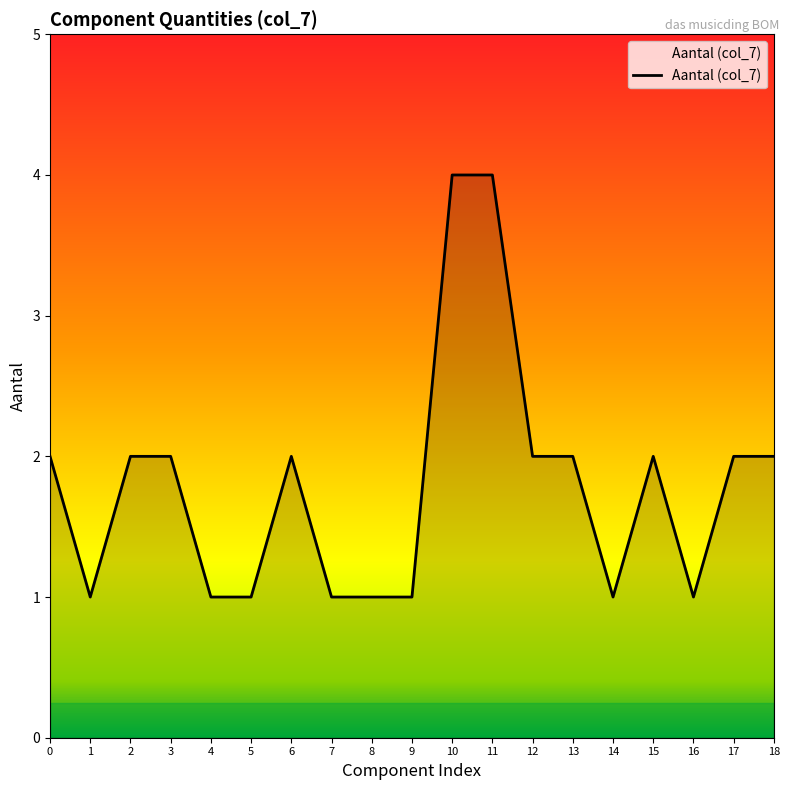

What is the approximate value at 0?

2